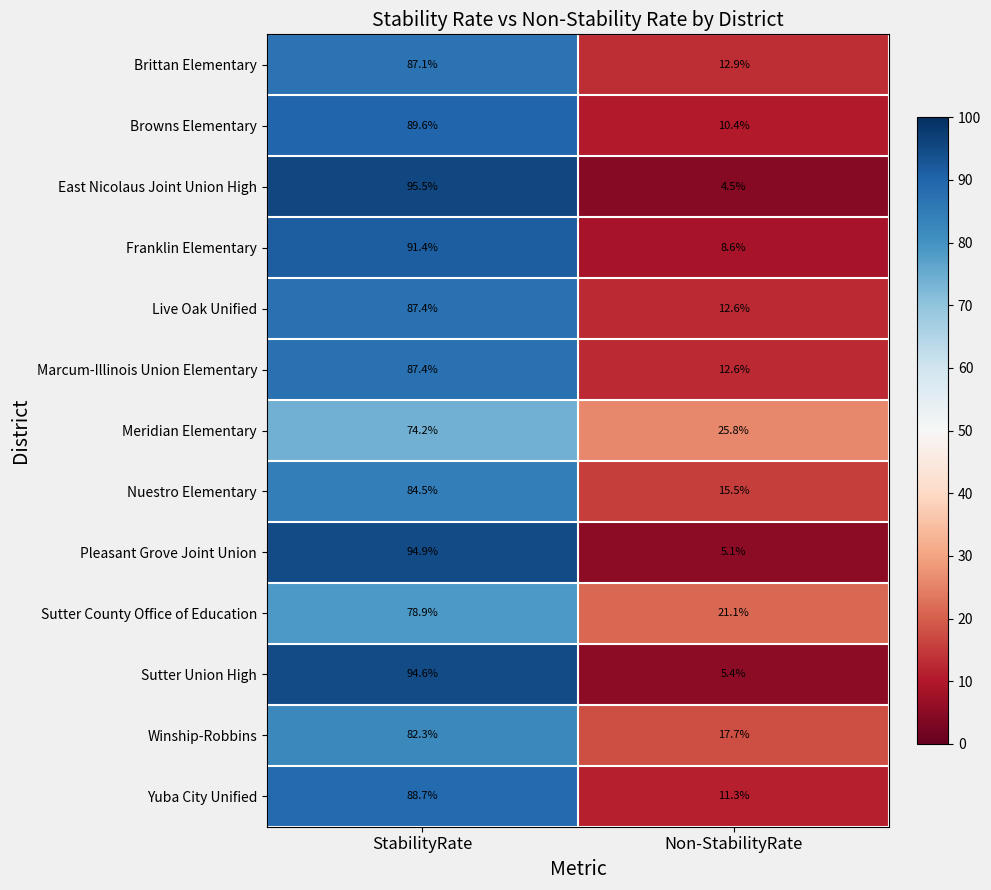

What is the lowest value of the Meridian Elementary series?

25.8